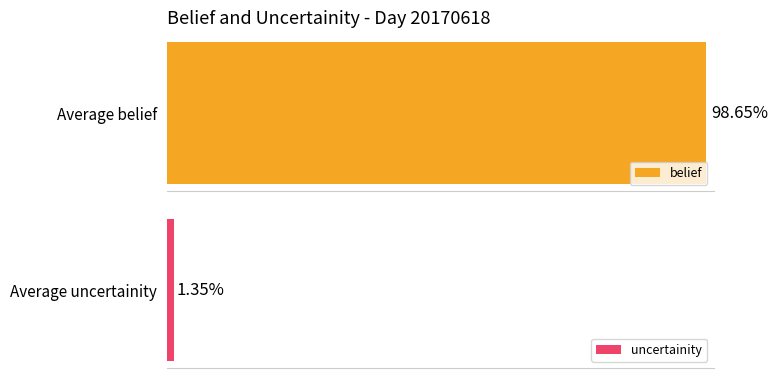

Rank the series at hour 8 from highest to lowest value.

belief, uncertainity